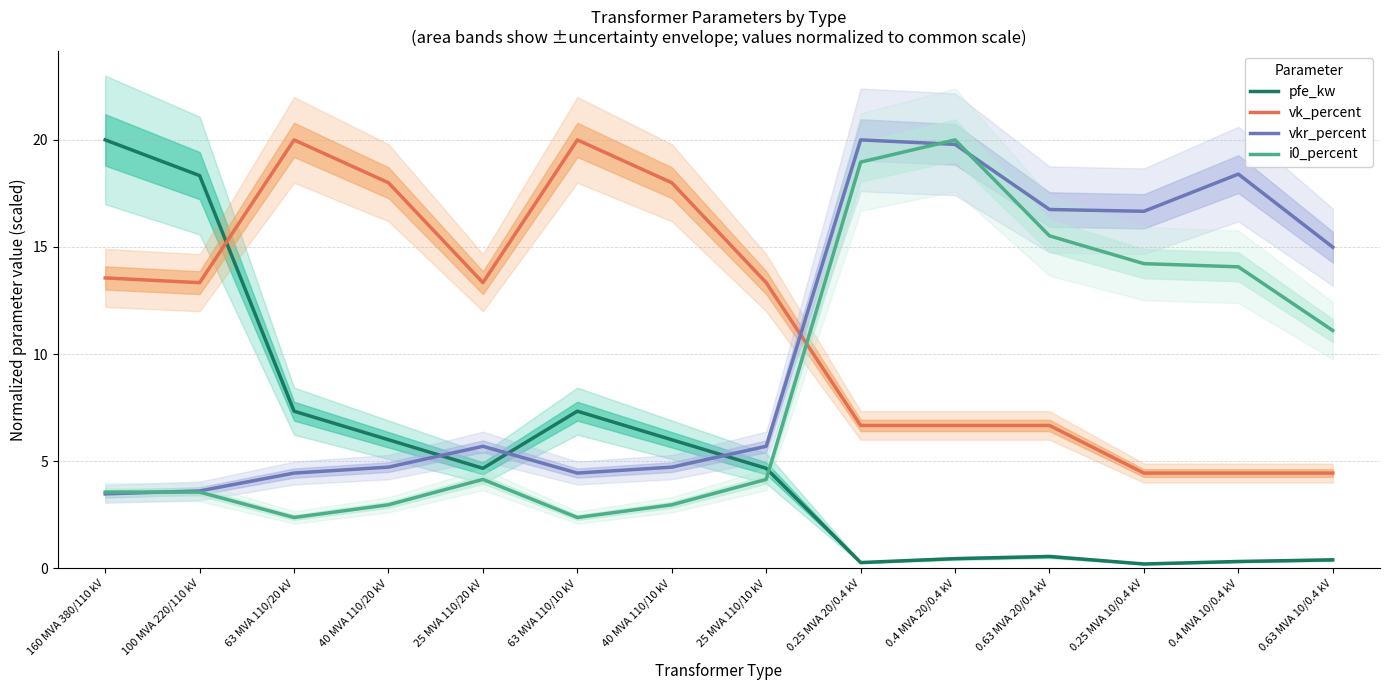

True or false: vk_percent has more than 0 points higher than both neighbors.

True